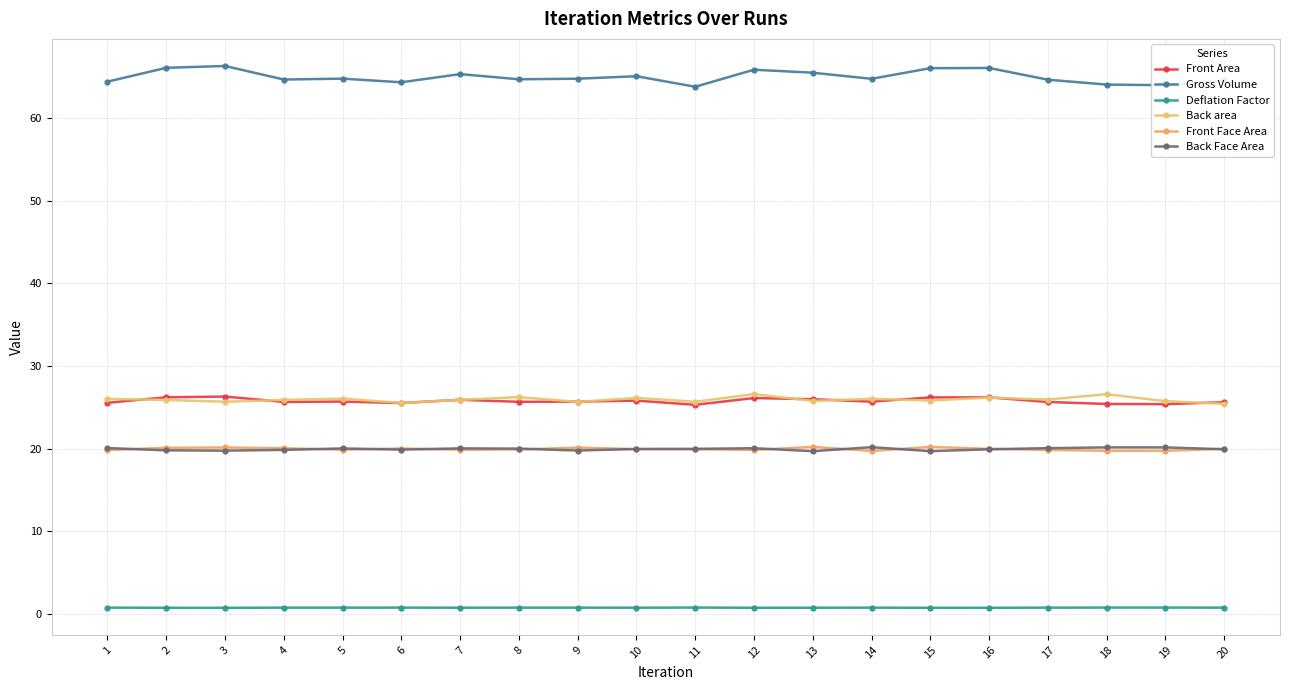

What are all the series names shown in the legend?

Front Area, Gross Volume, Deflation Factor, Back area, Front Face Area, Back Face Area